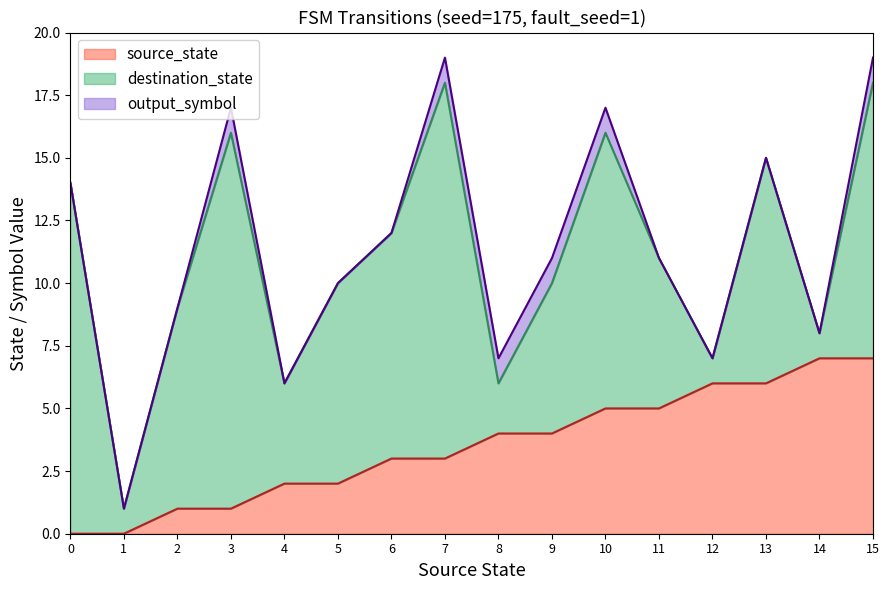

Does the chart display data point markers on the line(s)?

No